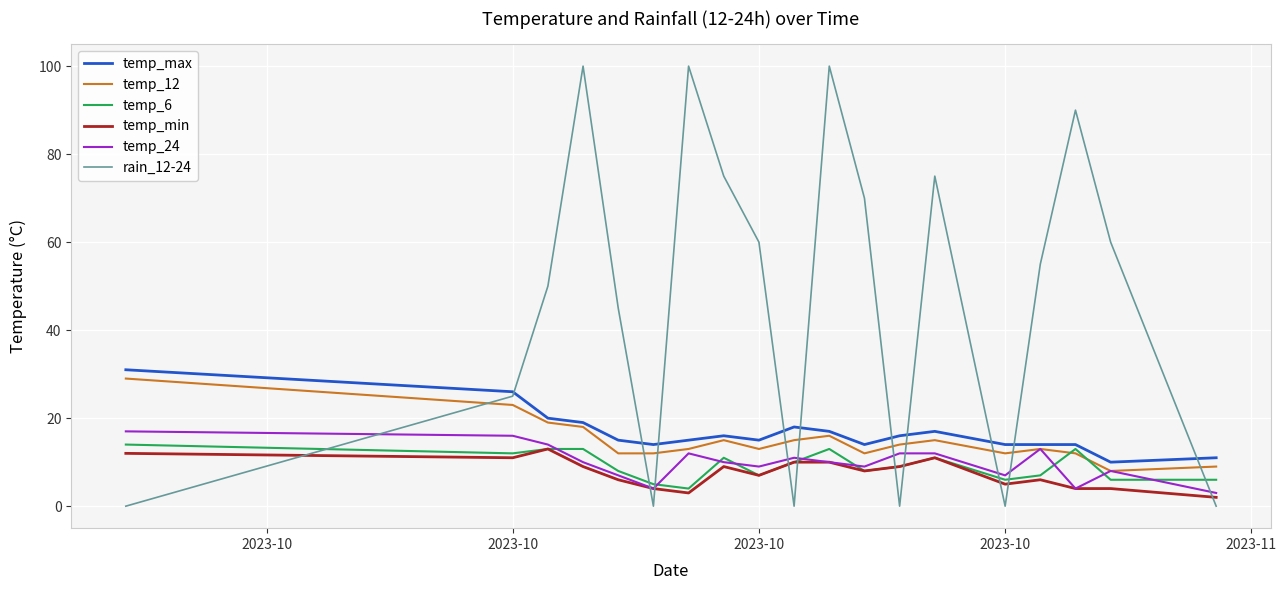

Which series has the largest total across all categories?

rain_12-24